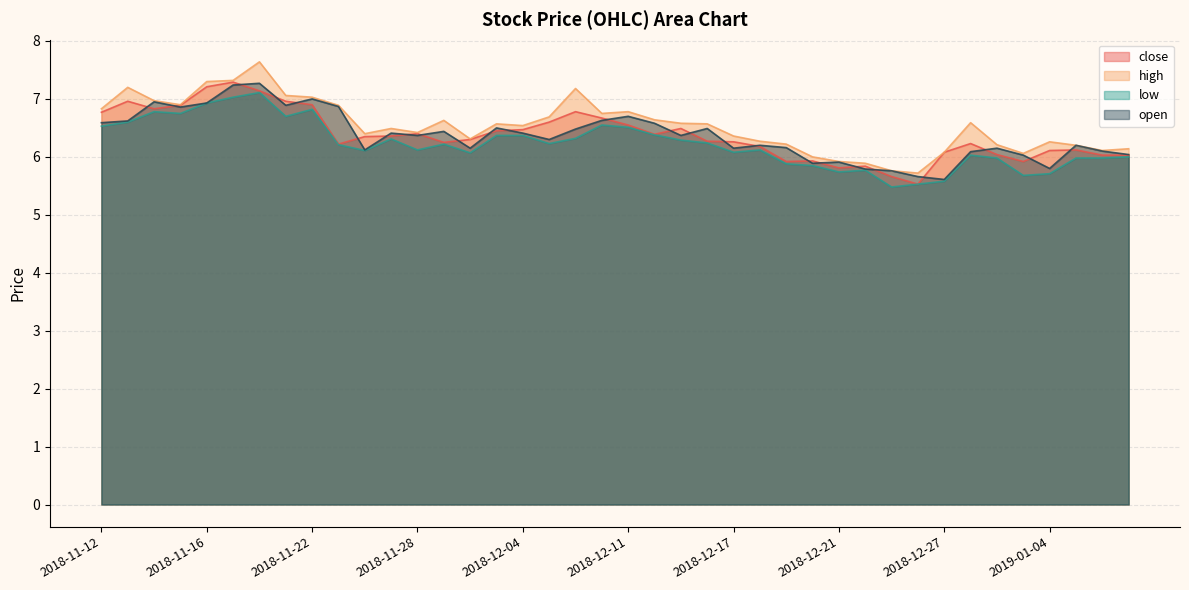

Is the value of high at 2019-01-07 greater than the value of close at 2018-11-27?

No